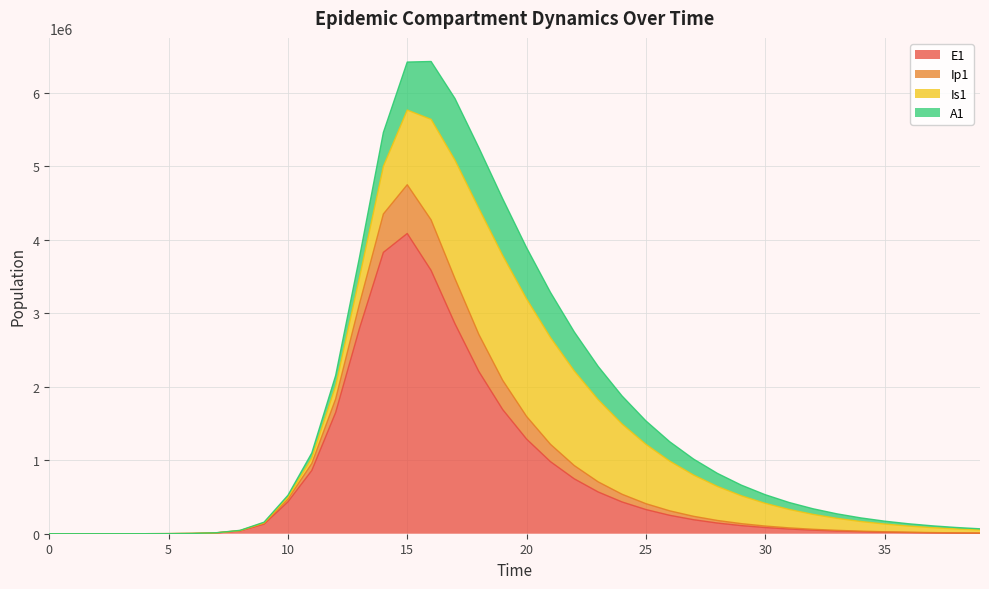

What is the value of the E1 point at the 13th from the left?

1650535.5